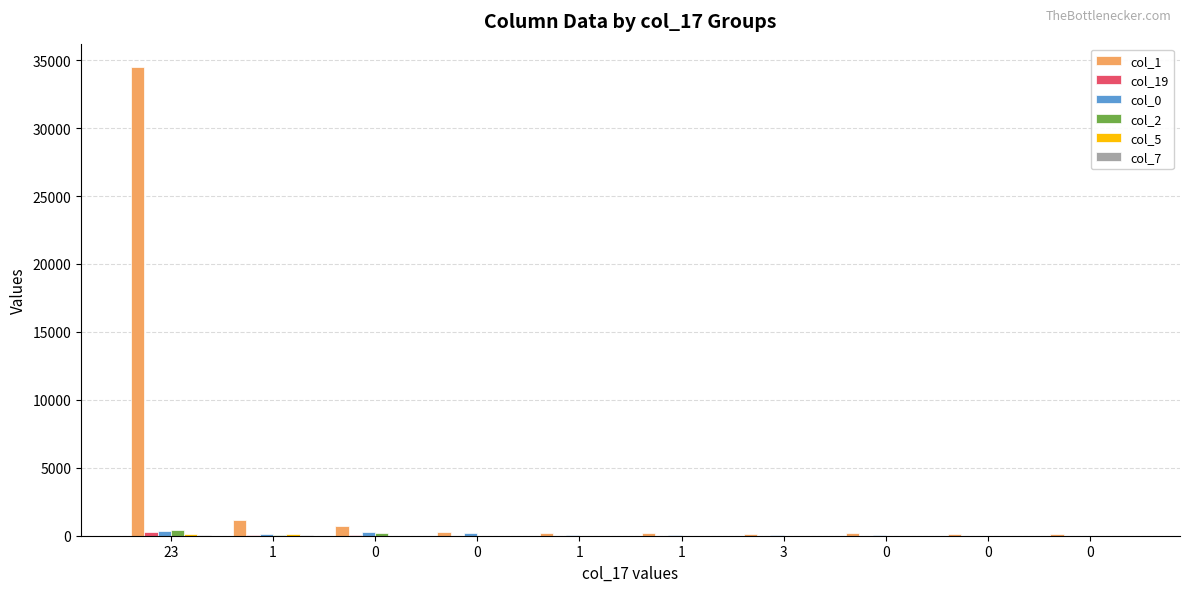

How many data points does each series have?

10